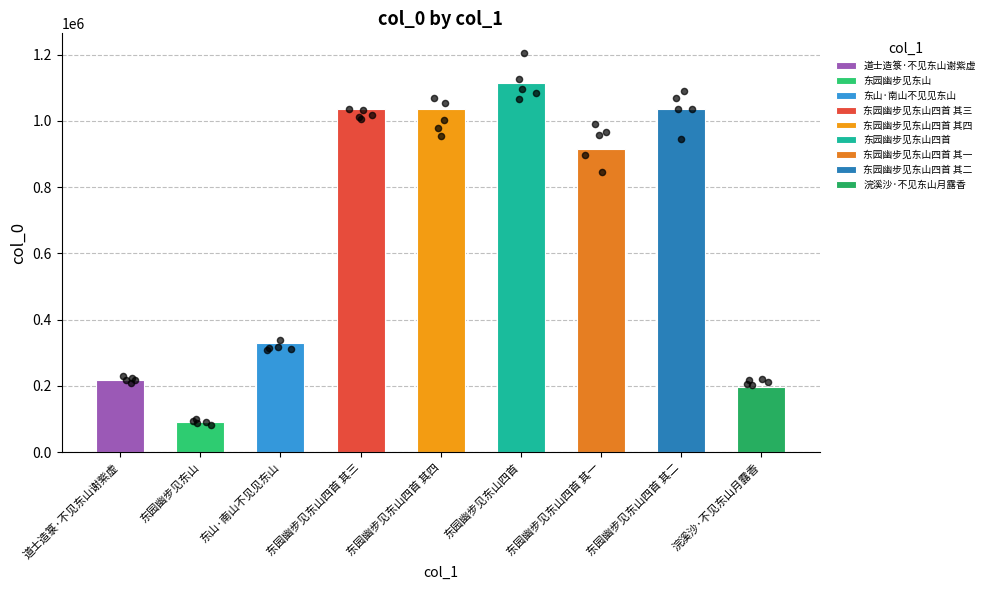

What is the change in value from 东山·南山不见见东山 to 东园幽步见东山四首?

+785753